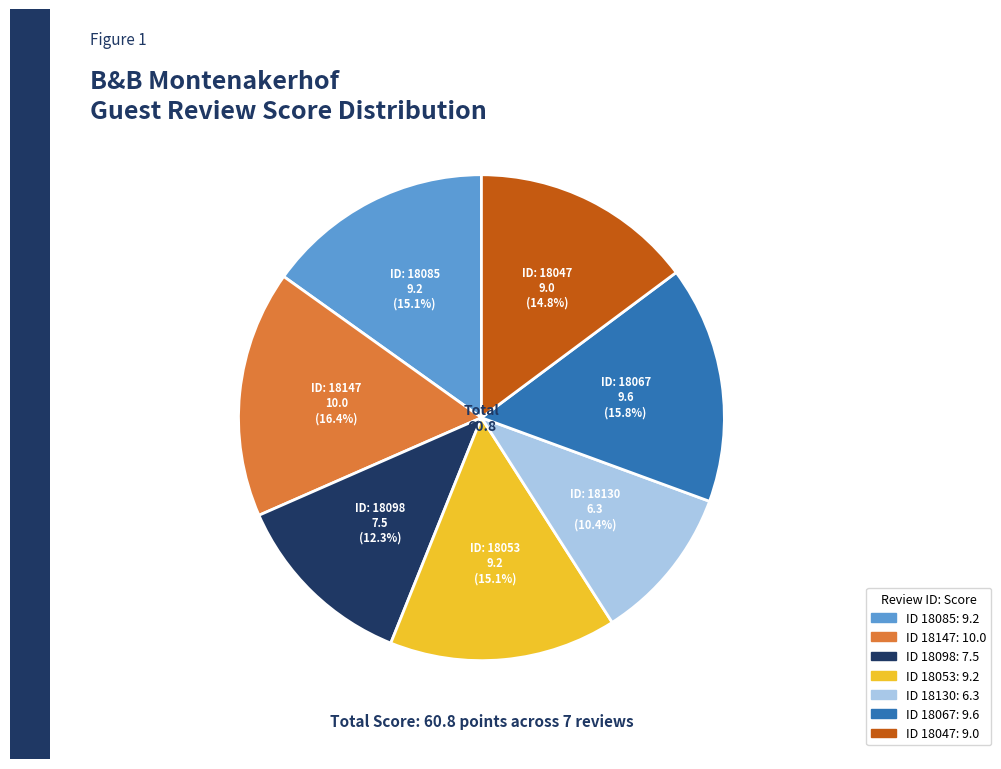

Is there any slice that represents more than half of the pie?

No